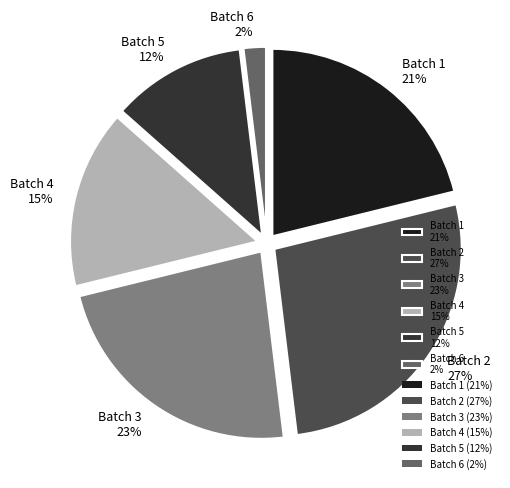

To the nearest percent, what is the difference between the Batch 1 and Batch 2 slice percentages?

6%